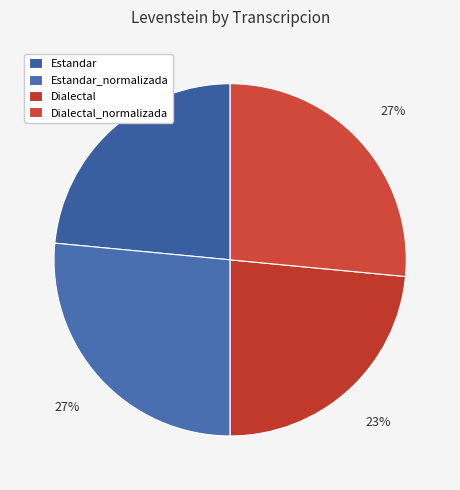

Rank the categories by value from lowest to highest.

Estandar, Dialectal, Estandar_normalizada, Dialectal_normalizada